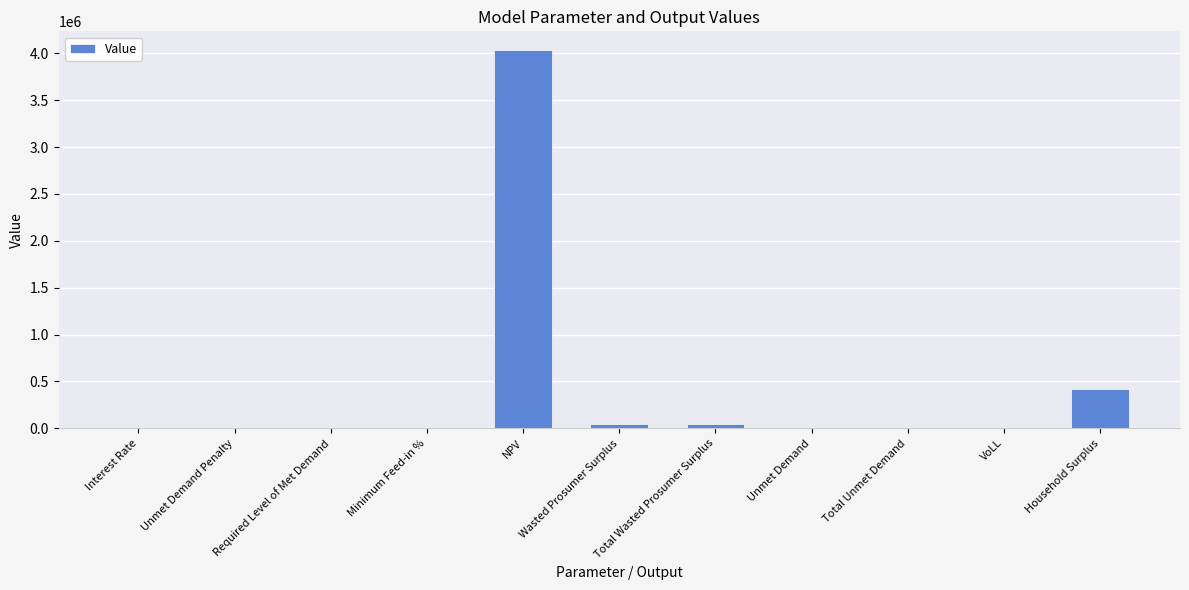

At which category does the chart reach its peak across all series?

NPV